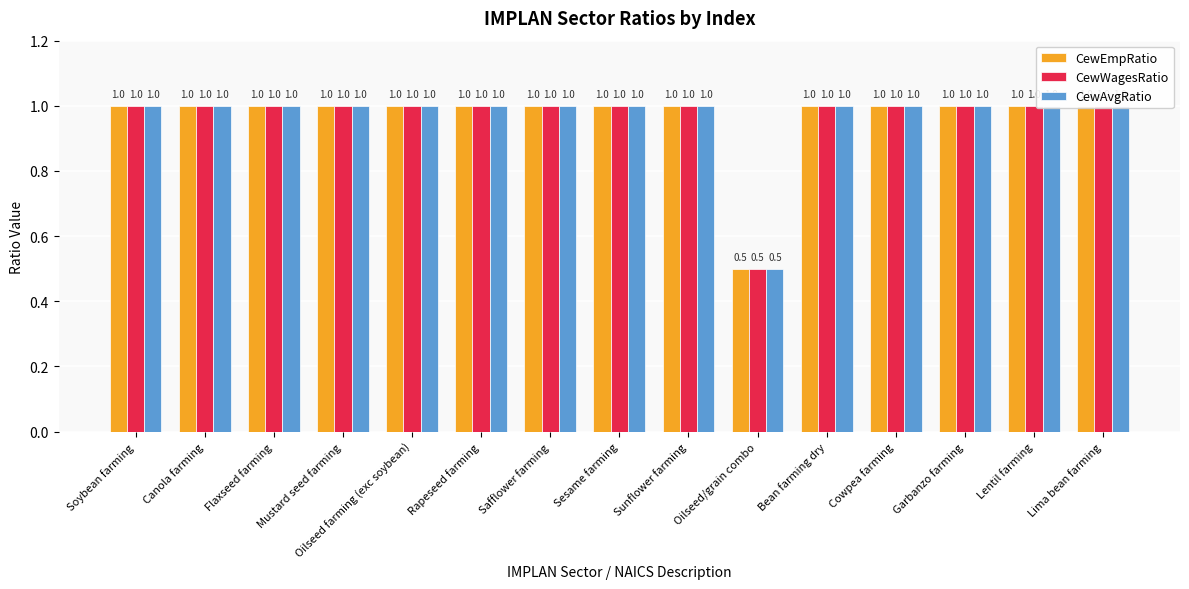

Which series has the largest total across all categories?

CewEmpRatio